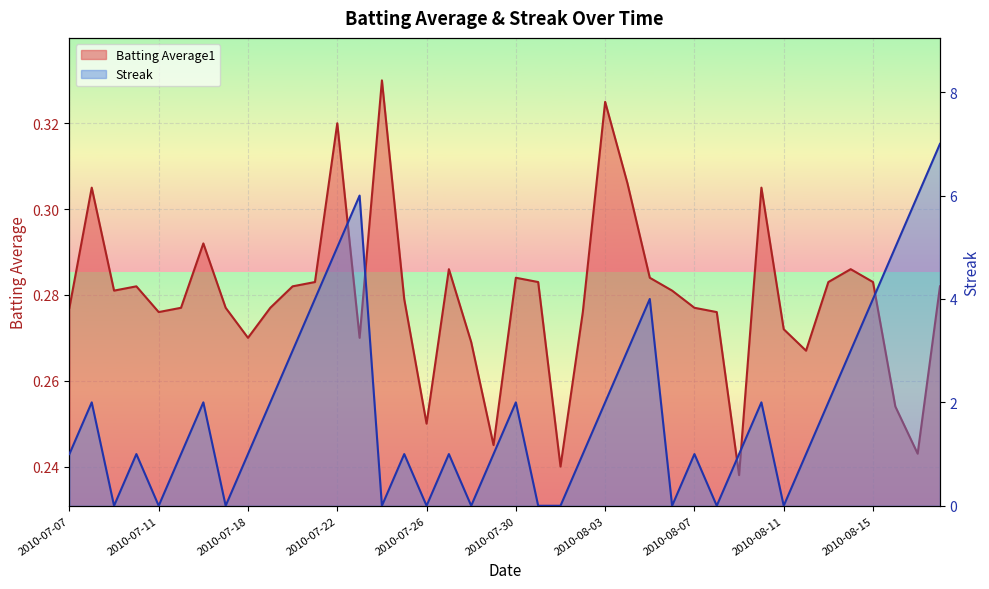

What are all the series names shown in the legend?

Batting Average1, Streak